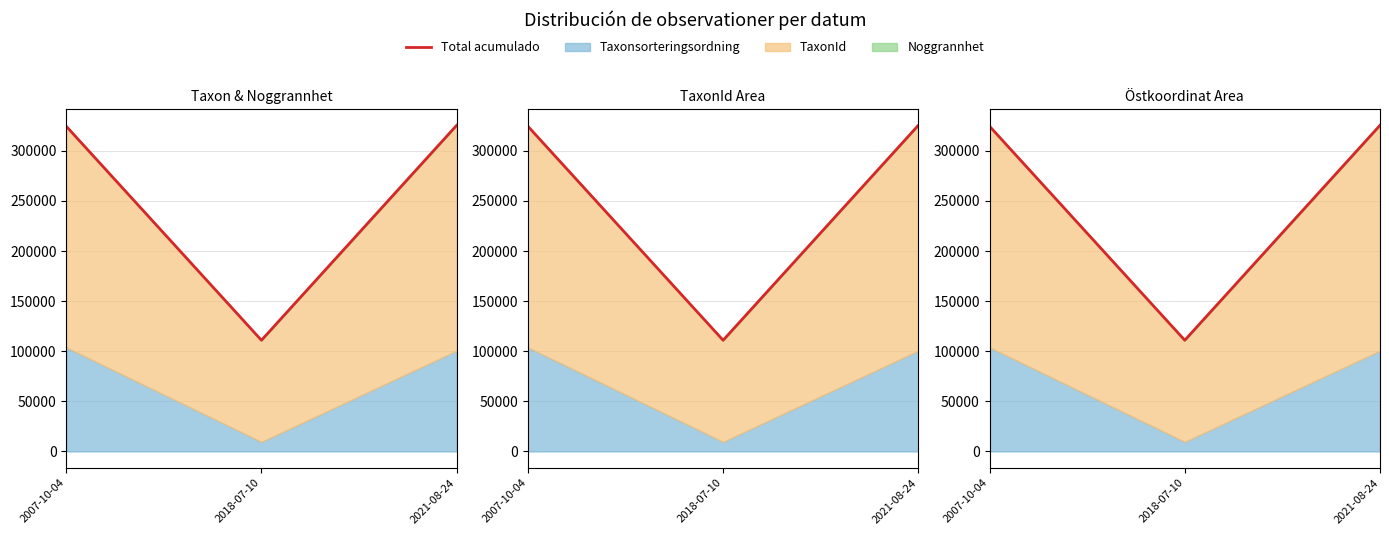

What value does the data have at 2007-10-04, to the nearest 100?

324600